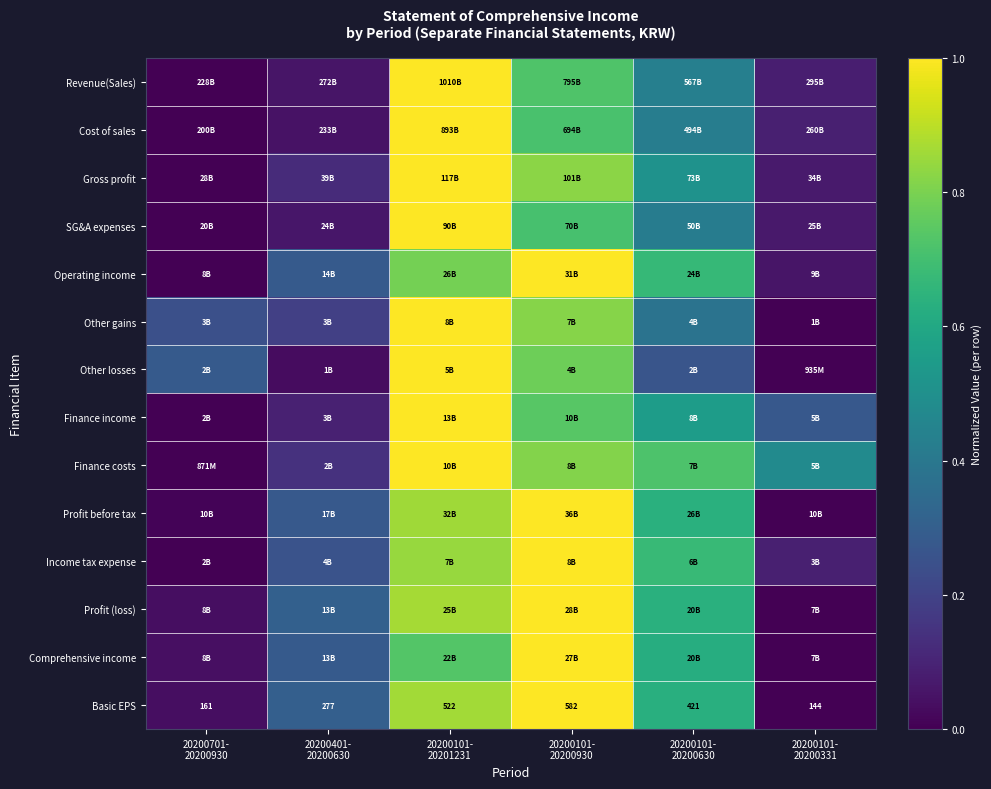

Which category has the highest value across all series?

20200101-
20201231